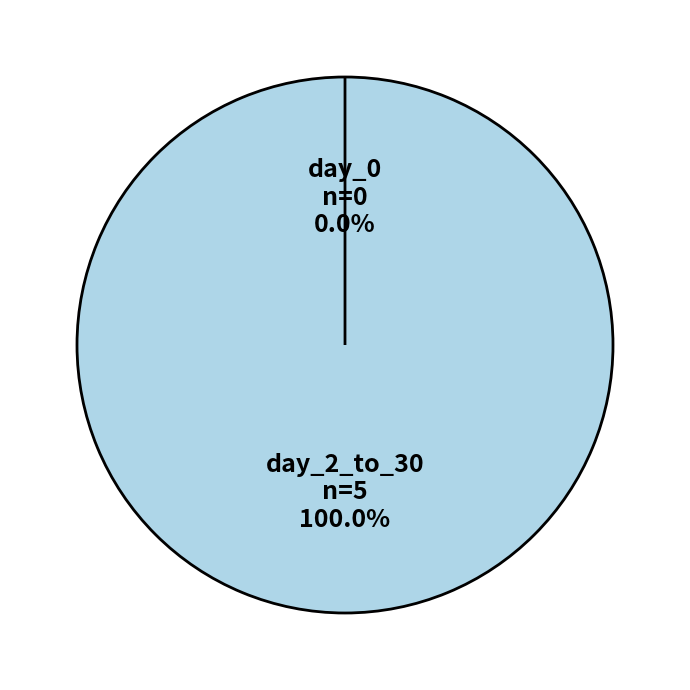

True or false: day_0 accounts for 0% of the total.

True